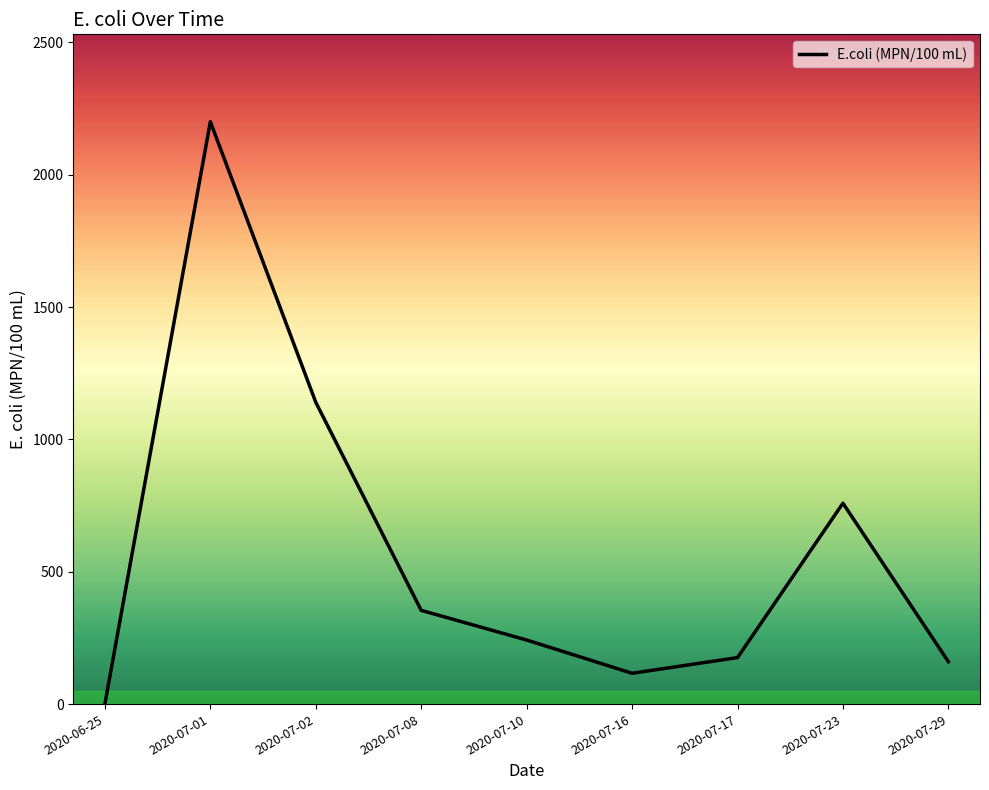

Reading left to right, transcribe all the data shown in this chart.

2020-06-25=1.0	2020-07-01=2200.0	2020-07-02=1140.0	2020-07-08=354.0	2020-07-10=242.0	2020-07-16=116.4	2020-07-17=175.6	2020-07-23=758.8	2020-07-29=160.0